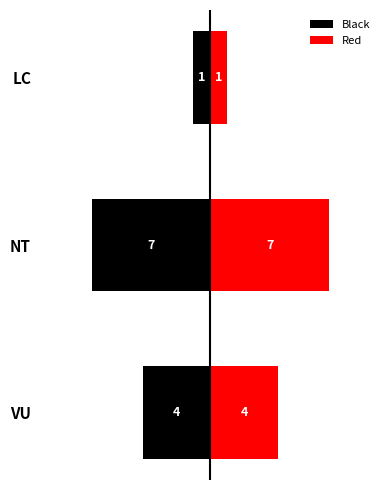

What is the value of the Red bar at the 3rd from the left?

1